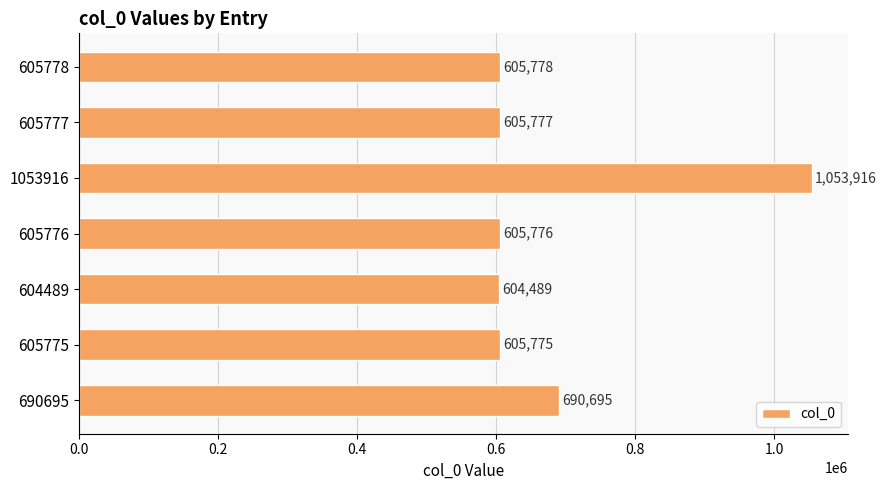

Which label corresponds to the largest value in the chart?

1053916